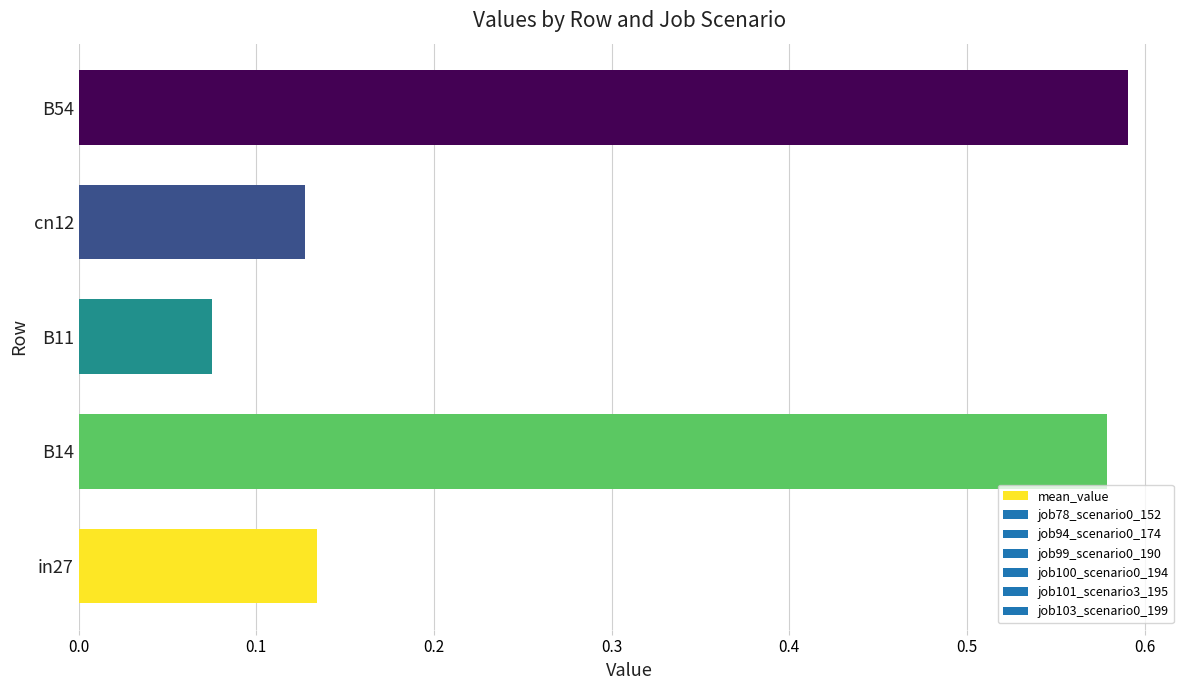

Which category has the lowest value across all series?

B11